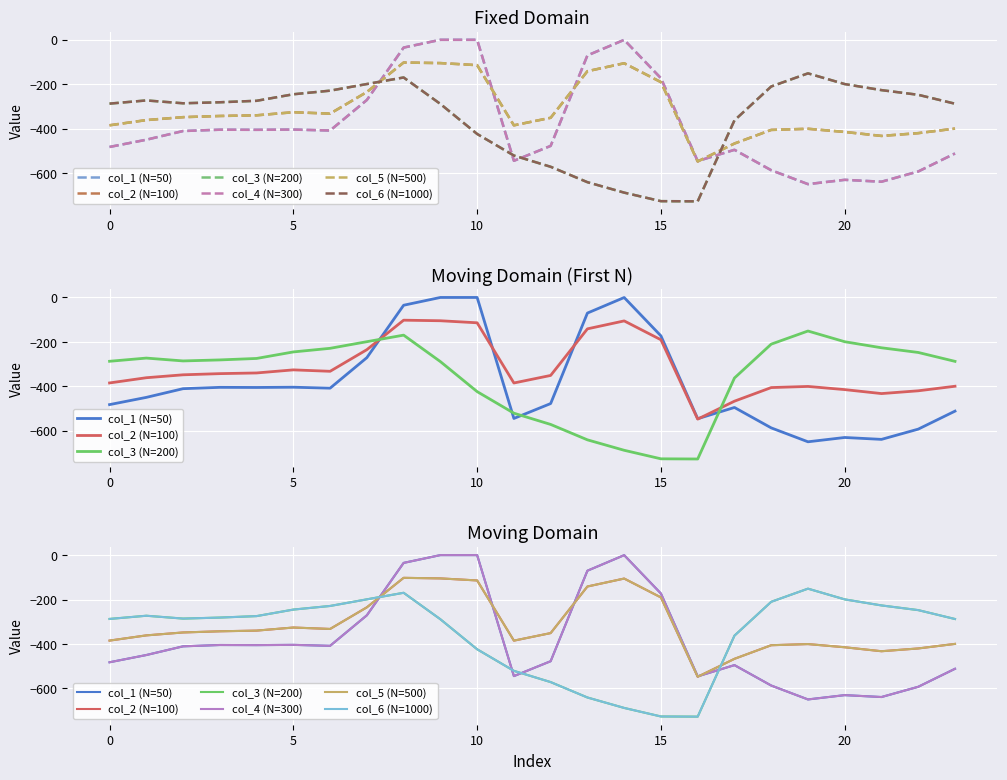

What is the difference between the maximum and second lowest values in the col_3 (N=200) series?

574.9